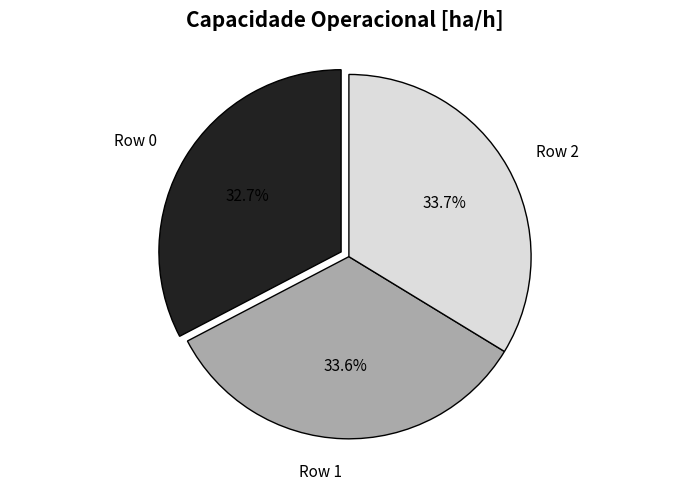

Which slice is the smallest?

Row 0